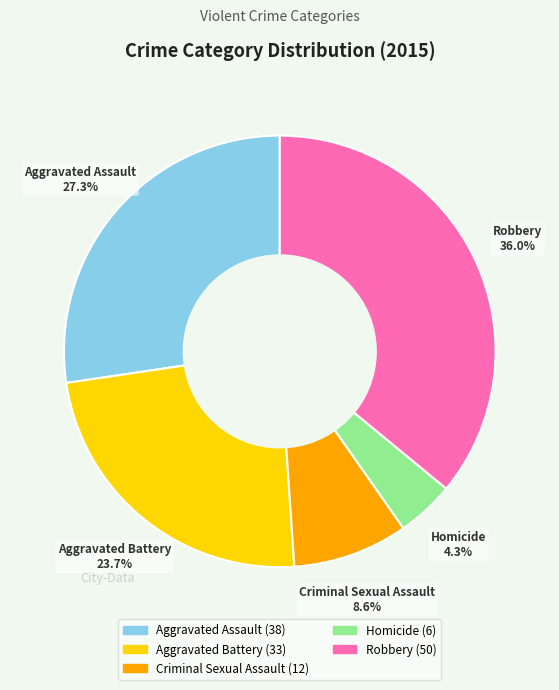

Count the number of slices in the pie.

5